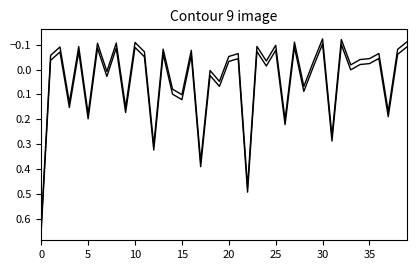

Does the chart display data point markers on the line(s)?

No